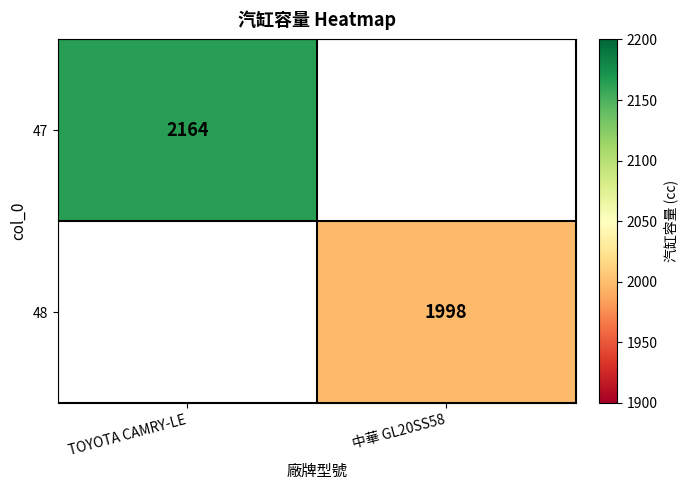

Is it true that 47 equals 2164 at TOYOTA CAMRY-LE?

True